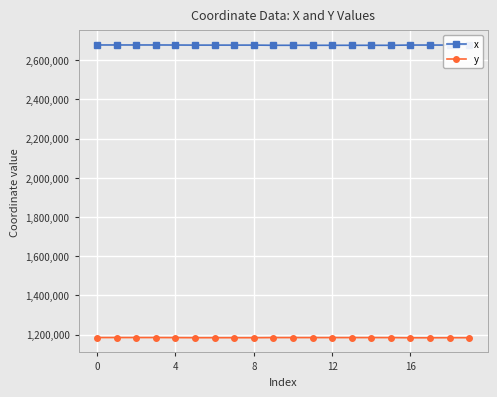

What is the maximum value for x?

2677541.2